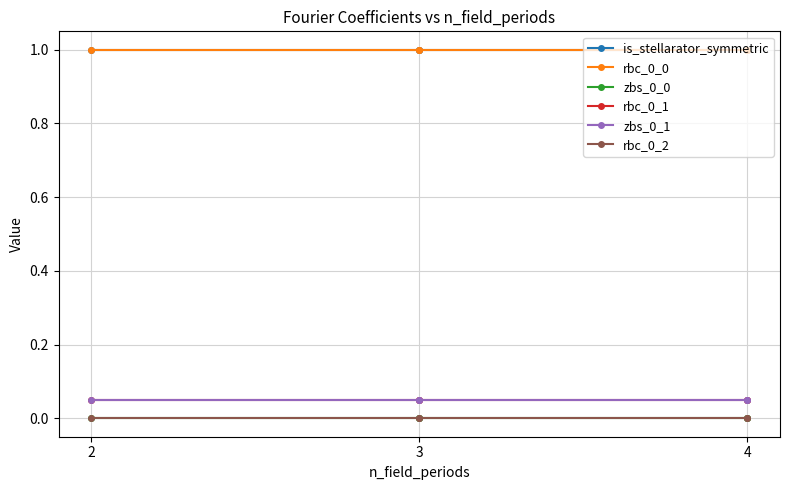

How many lines are shown in the chart?

6